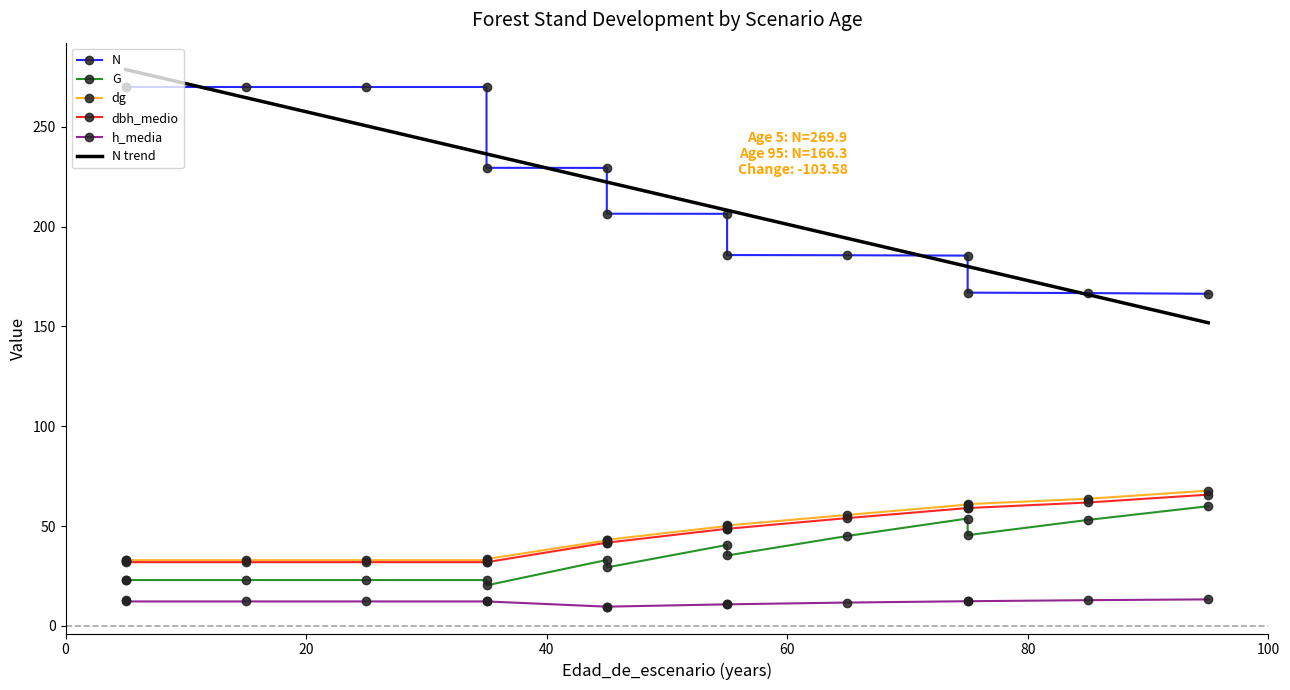

What is the greatest value displayed?

269.9